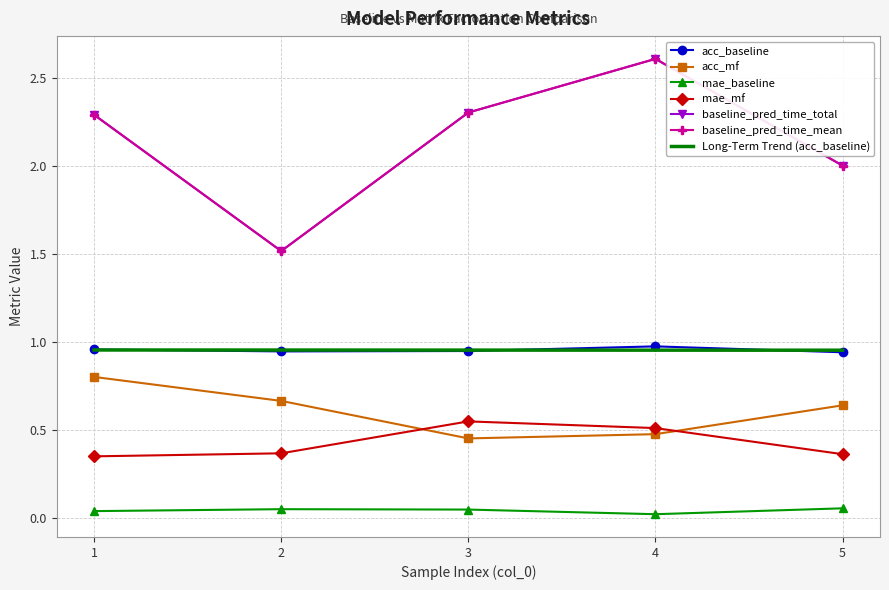

Which series has the largest total across all categories?

baseline_pred_time_total